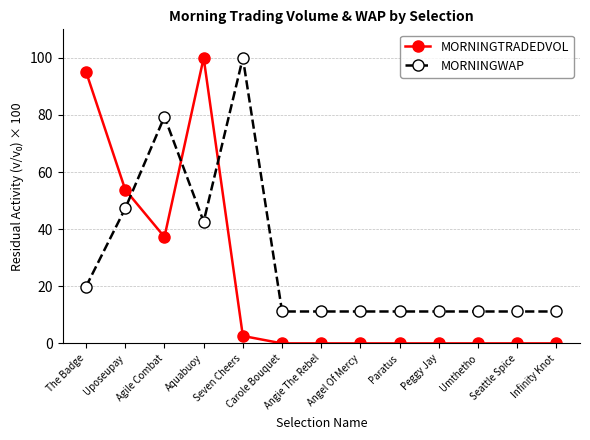

Reading left to right, what are all the values shown in this chart?

MORNINGTRADEDVOL: 95.1	53.8	37.3	100.0	2.6	0.0	0.0	0.0	0.0	0.0	0.0	0.0	0.0
MORNINGWAP: 19.9	47.3	79.4	42.6	100.0	11.2	11.2	11.2	11.2	11.2	11.2	11.2	11.2